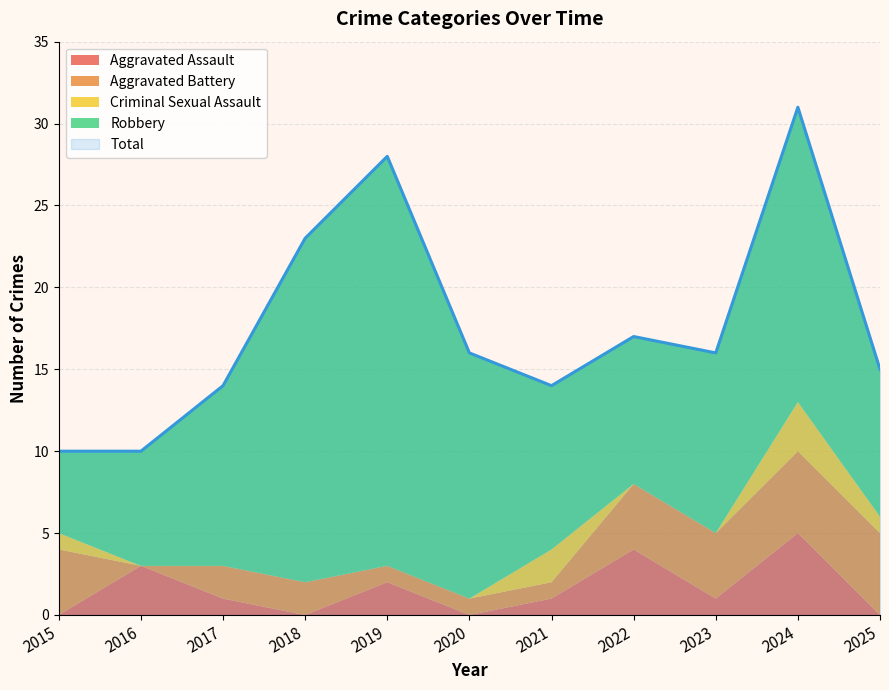

Which series has the widest spread of values?

Total